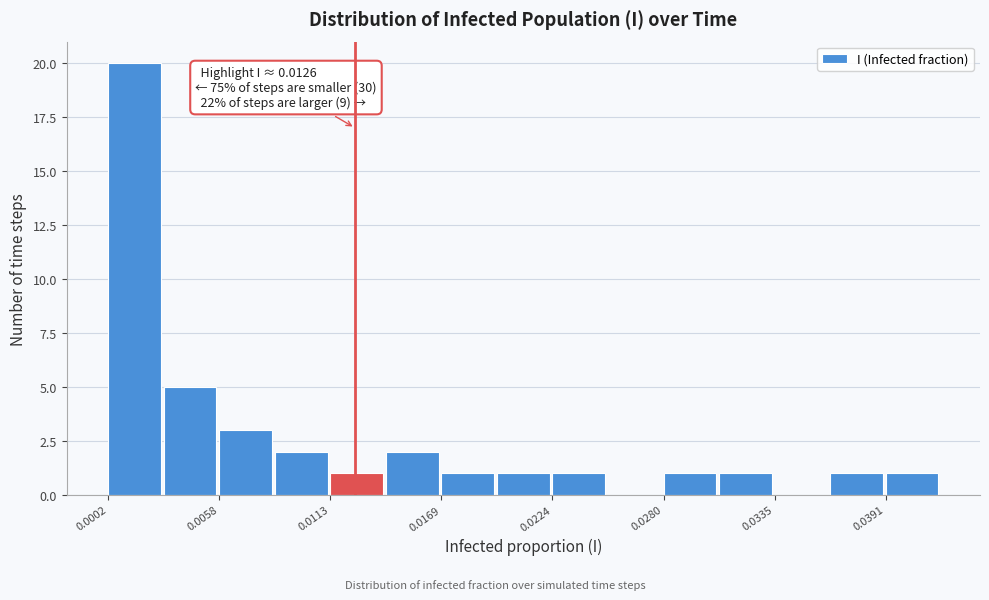

Read against the x-axis, roughly where is the centre of the tallest bar?

0.002